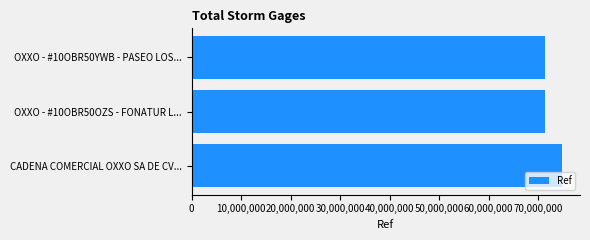

Where is the data nearest to the value 73000080?

OXXO - #10OBR50YWB - PASEO LOS...